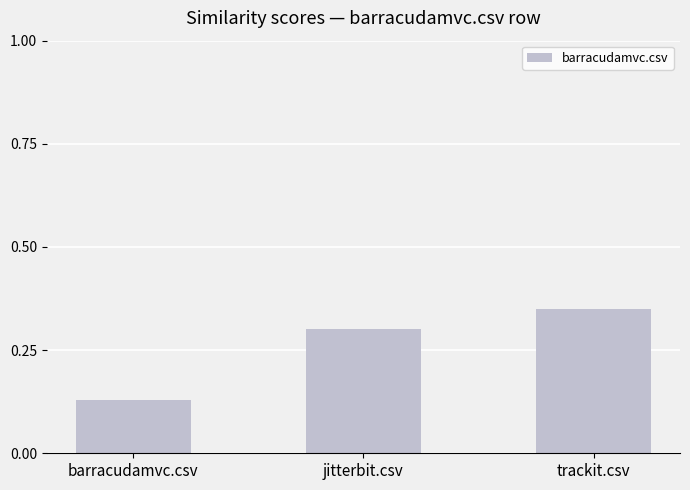

At which category does the chart reach its minimum across all series?

barracudamvc.csv